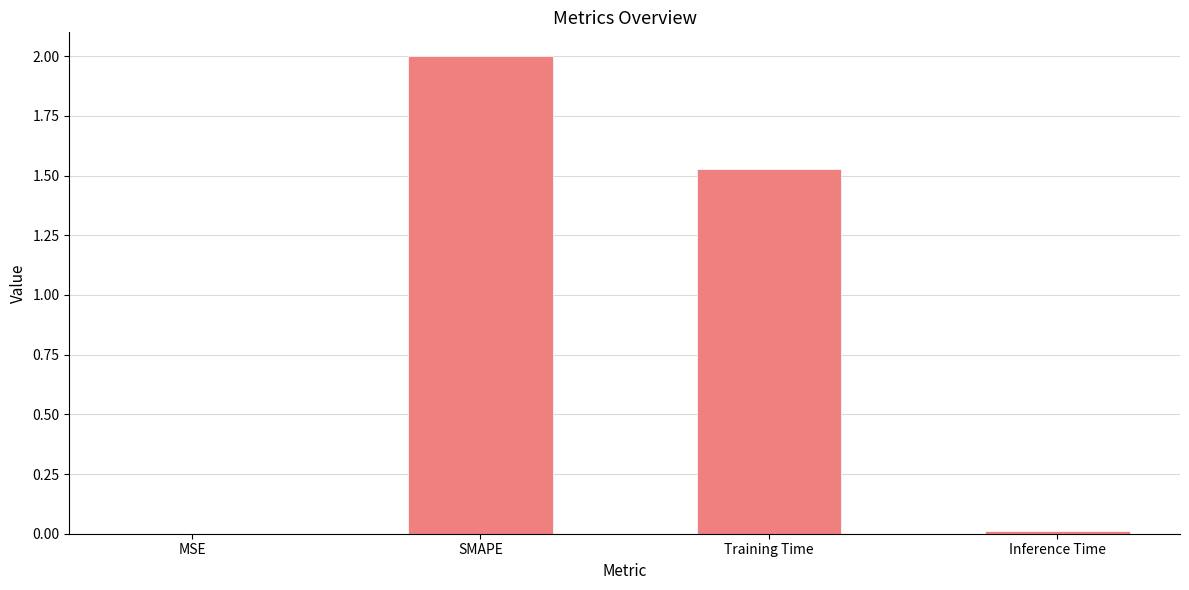

Between SMAPE and MSE, which is larger?

SMAPE